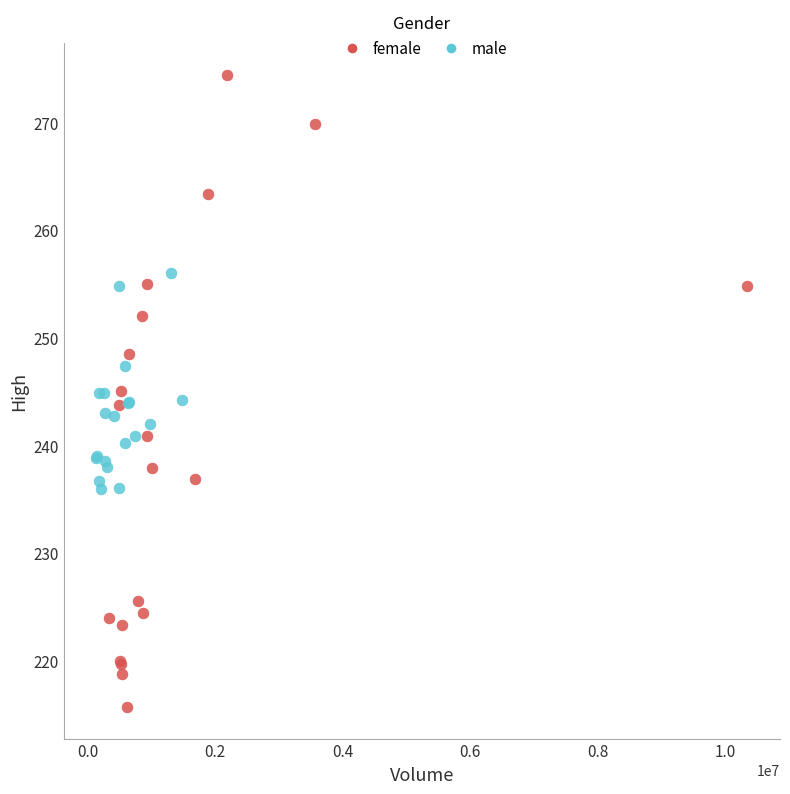

Which series has the largest Y range (max minus min)?

female